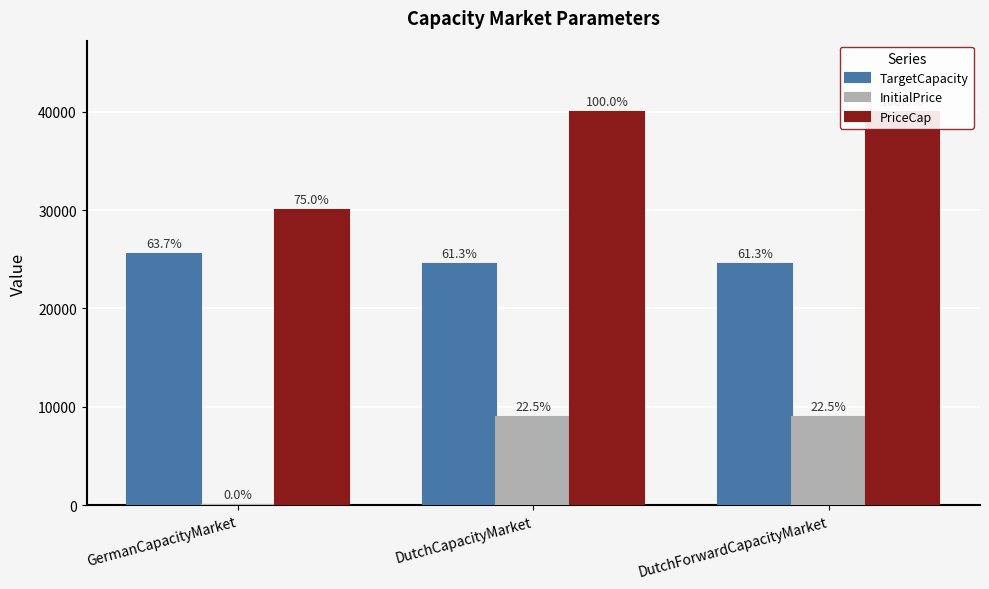

What is the minimum value for TargetCapacity?

24500